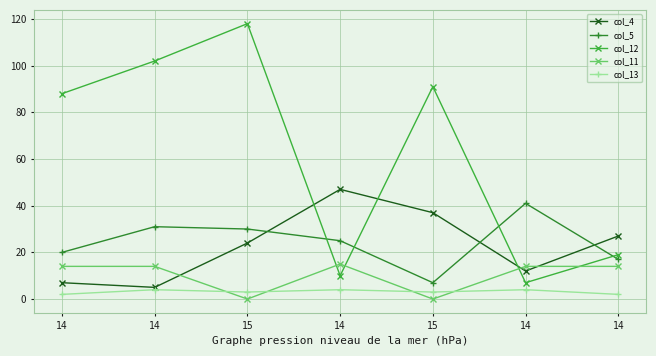

What is the spread (max minus min) of values at 15?

118